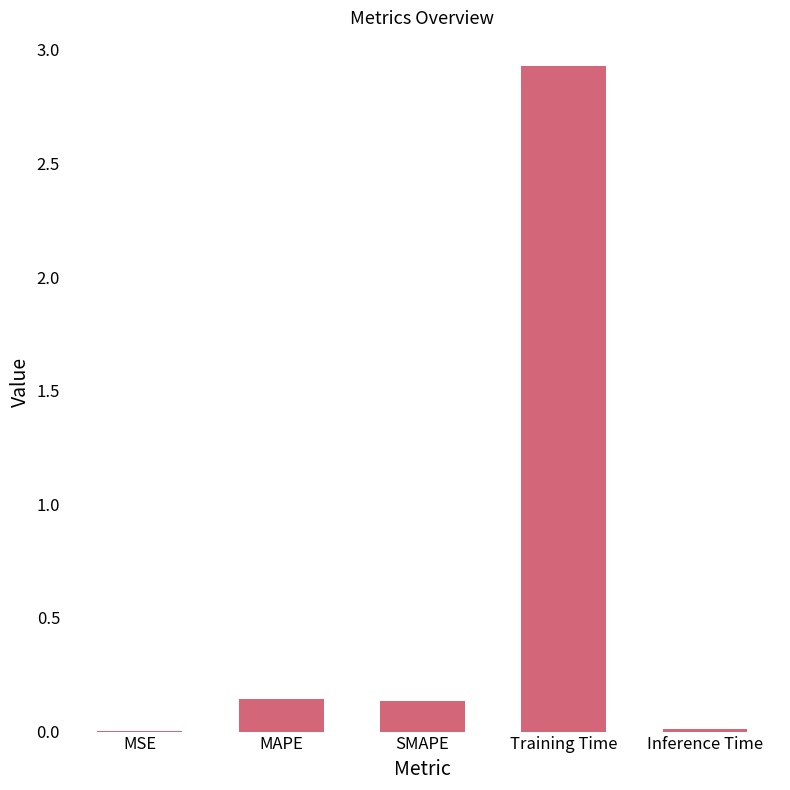

What is the sum of the values at Training Time and SMAPE?

3.1